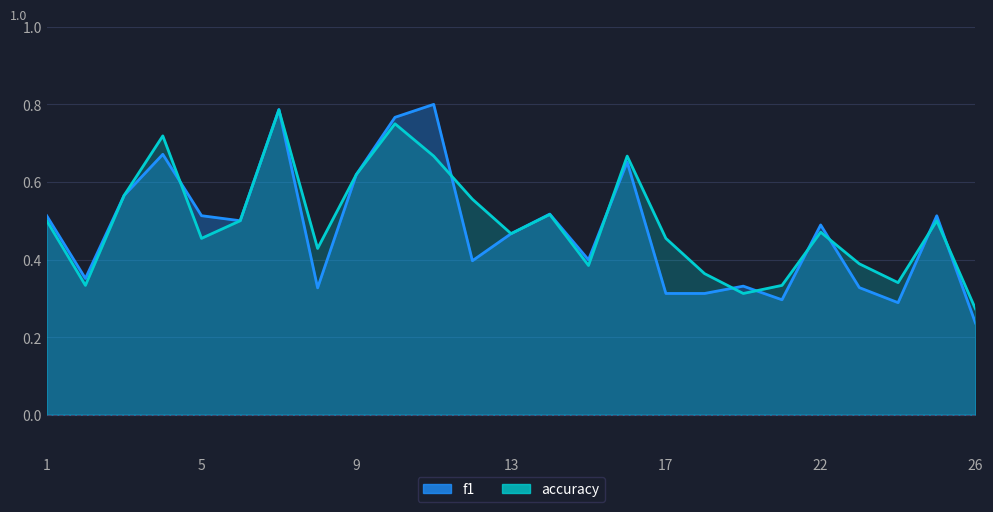

True or false: f1 has more than 0 points higher than both neighbors.

True